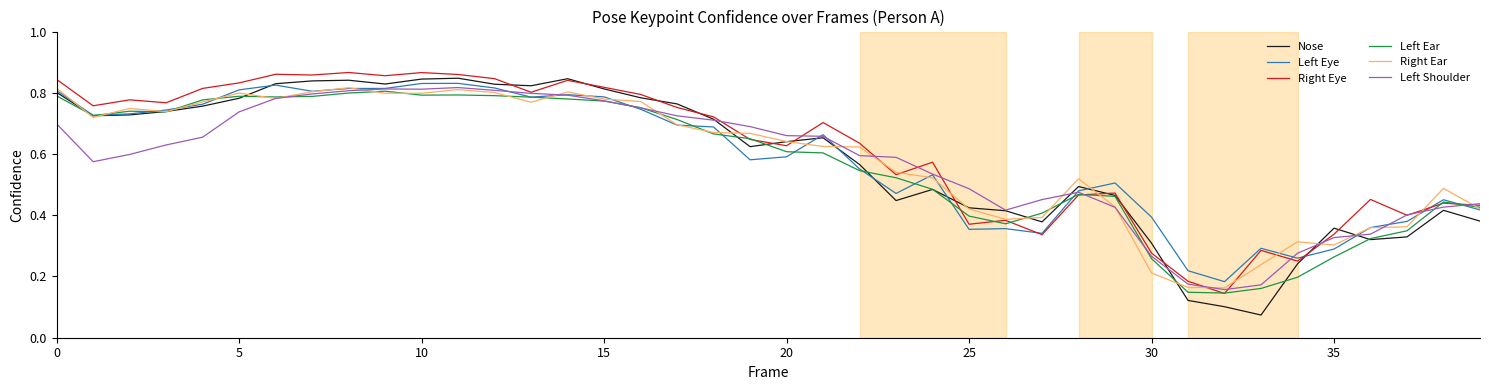

How many lines are shown in the chart?

6